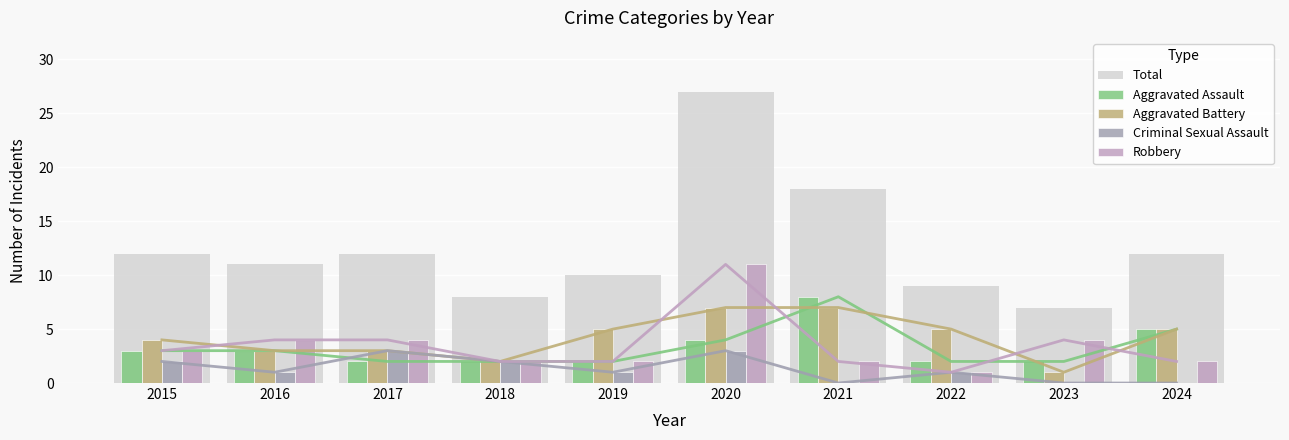

What are all the series names shown in the legend?

Total, Aggravated Assault, Aggravated Battery, Criminal Sexual Assault, Robbery